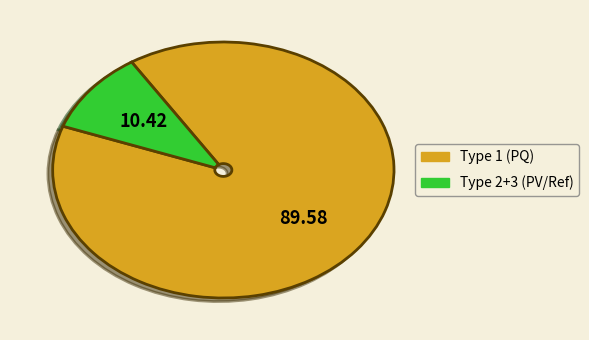

Approximately how many times larger is the value at Type 1 (PQ) compared to Type 2+3 (PV/Ref)?

8.6